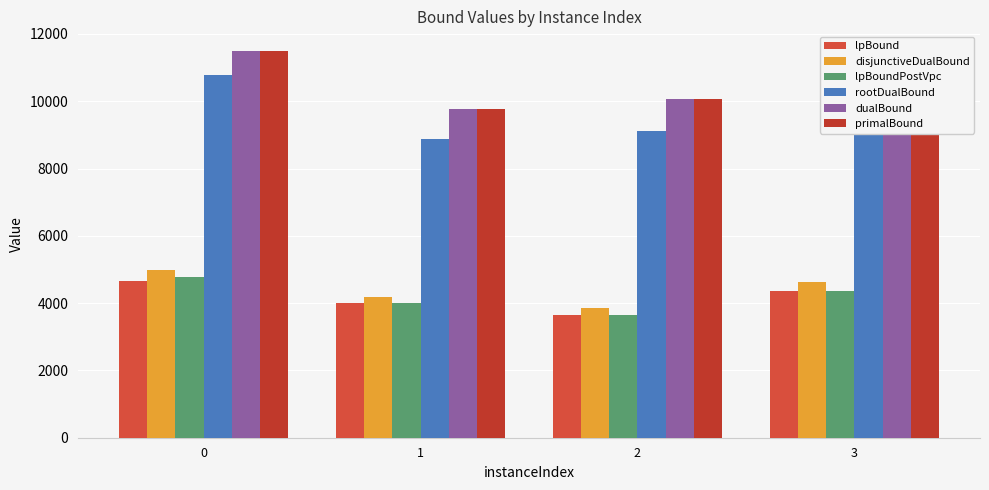

Reading right to left, extract all data points from this chart.

lpBound: 3=4350.2	2=3633.2	1=4008.8	0=4649.7
disjunctiveDualBound: 3=4631.5	2=3852.1	1=4190.0	0=4985.2
lpBoundPostVpc: 3=4357.9	2=3635.8	1=4008.8	0=4771.4
rootDualBound: 3=9964.3	2=9110.6	1=8867.2	0=10768.6
dualBound: 3=11171.6	2=10062.1	1=9773.4	0=11502.3
primalBound: 3=11311.3	2=10063.1	1=9774.4	0=11503.4